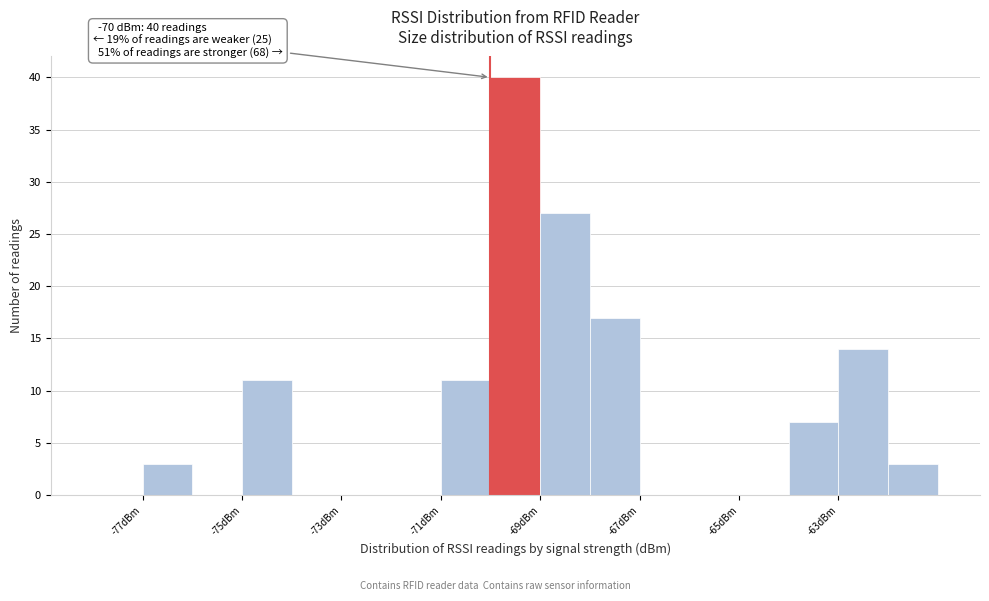

Over which range of the x-axis is the bar tallest?

-70 to -69